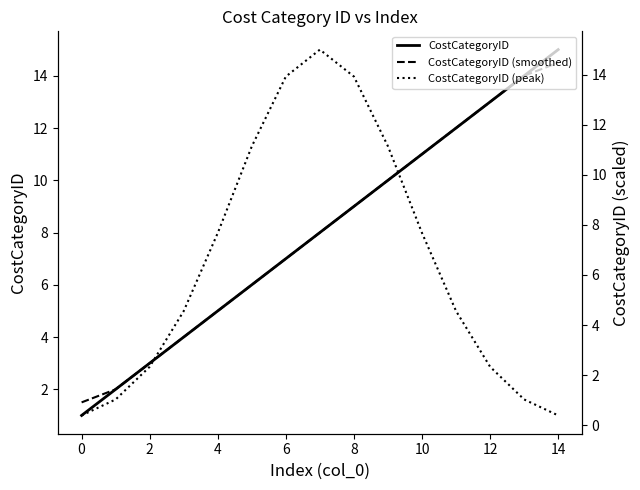

True or false: CostCategoryID (smoothed) and CostCategoryID cross at least once.

False